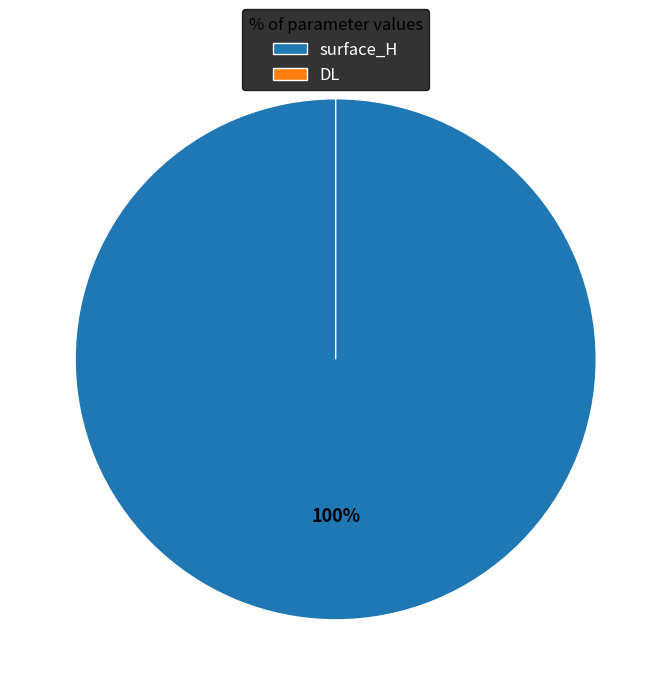

Which has a higher value, surface_H or DL?

surface_H